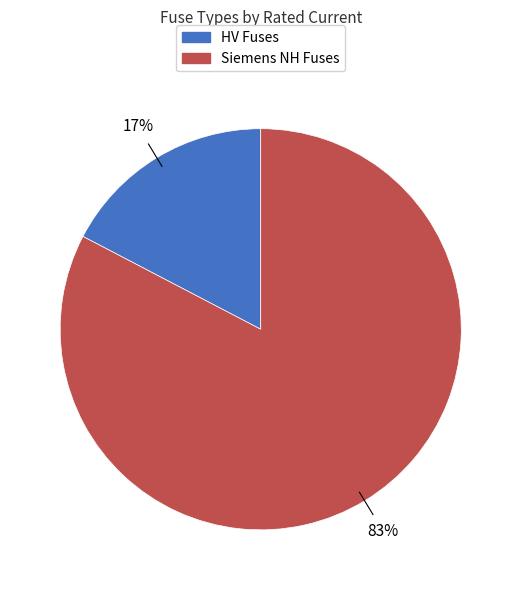

Is there a majority slice in this chart?

Yes